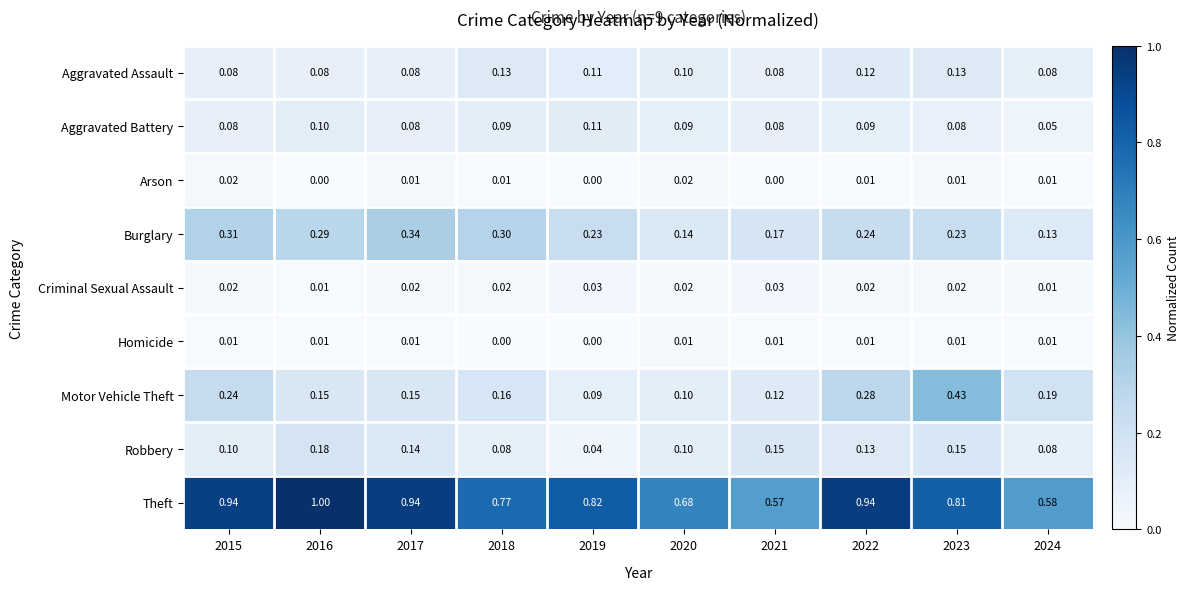

How many distinct data groups are displayed?

9